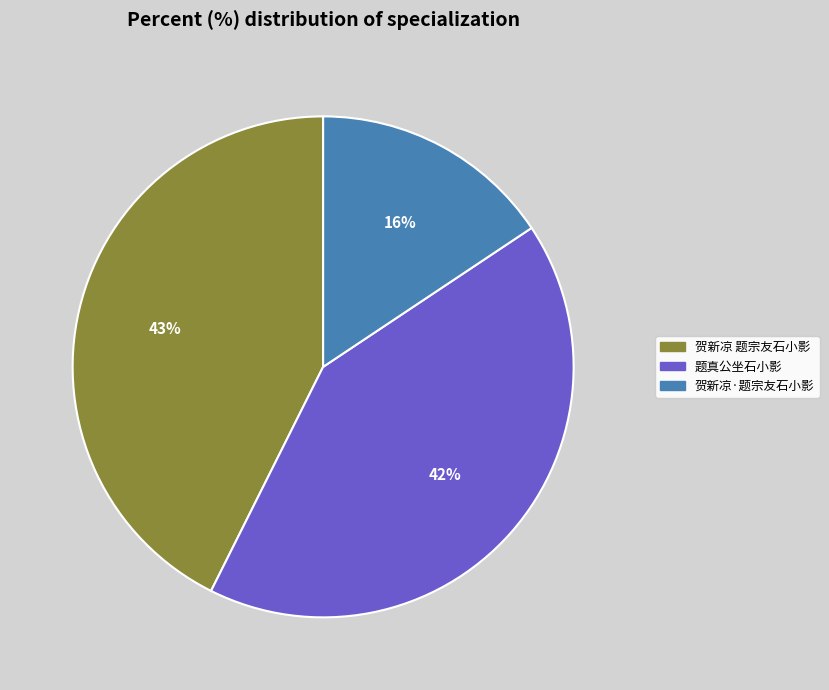

Between 贺新凉 题宗友石小影 and 题真公坐石小影, which is larger?

贺新凉 题宗友石小影